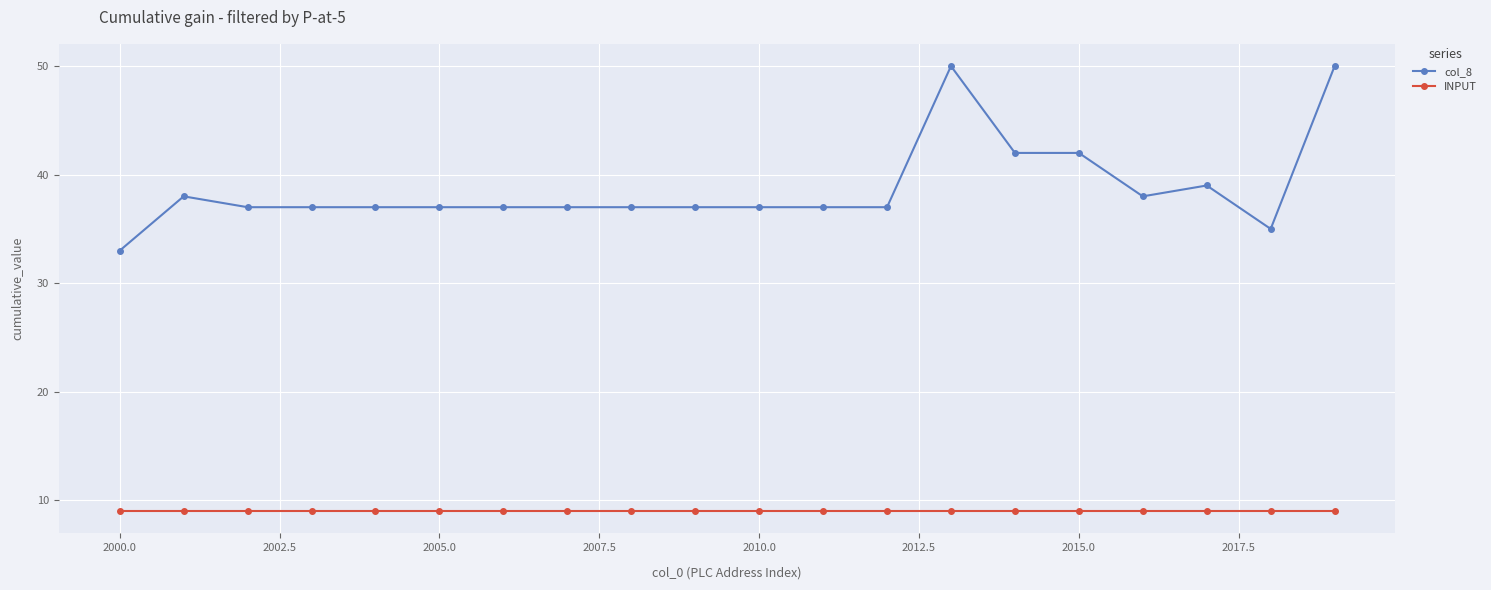

What is the value of the INPUT point at the 7th from the left?

9